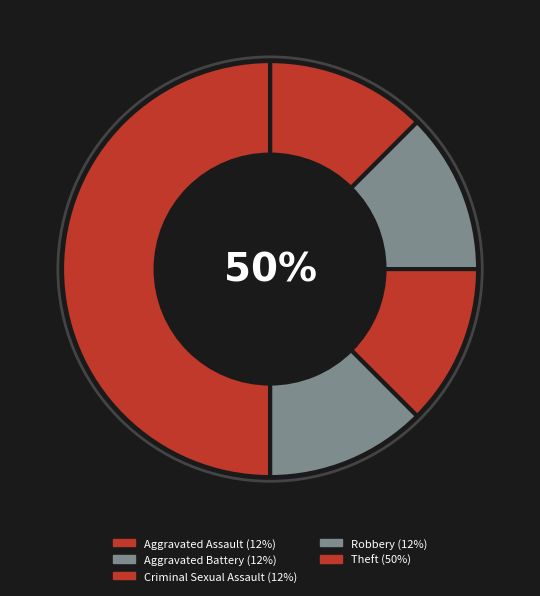

The Criminal Sexual Assault slice represents 23% of the pie. True or false?

False